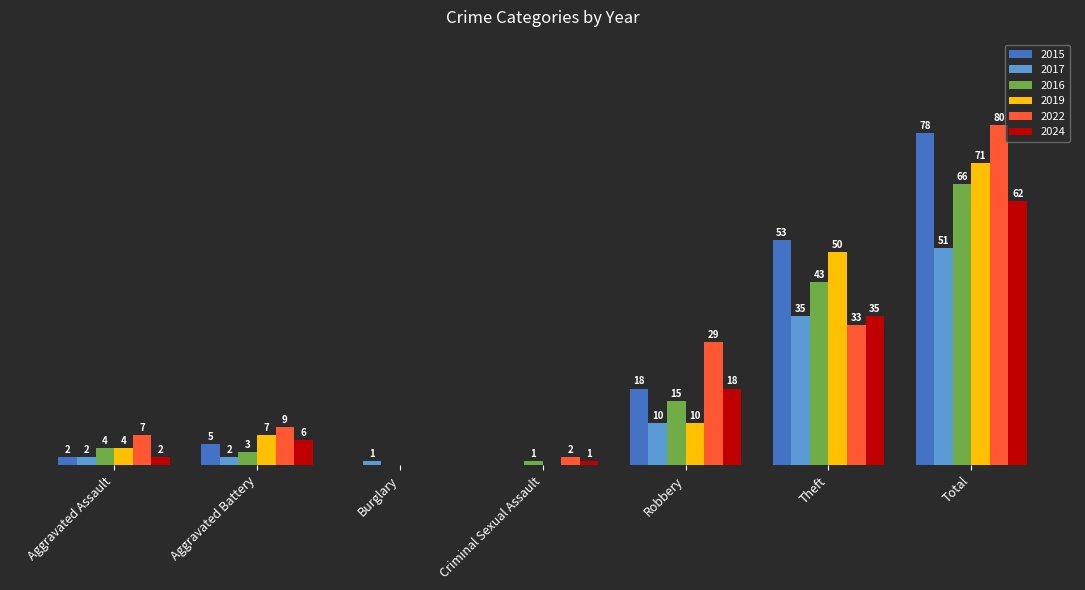

Is the value of 2017 at Burglary greater than the value of 2016 at Robbery?

No